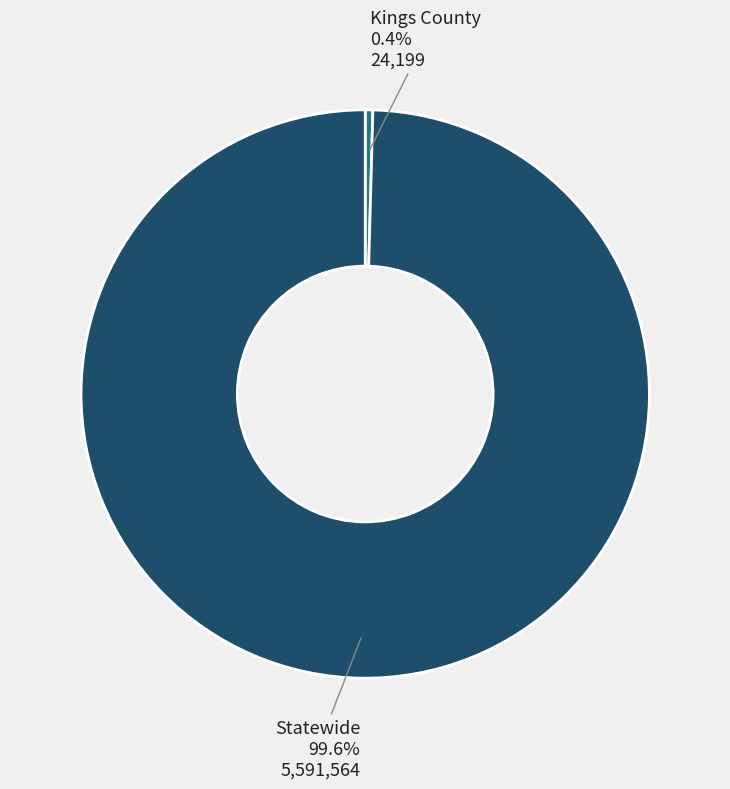

To the nearest percent, what is the average slice percentage?

50%